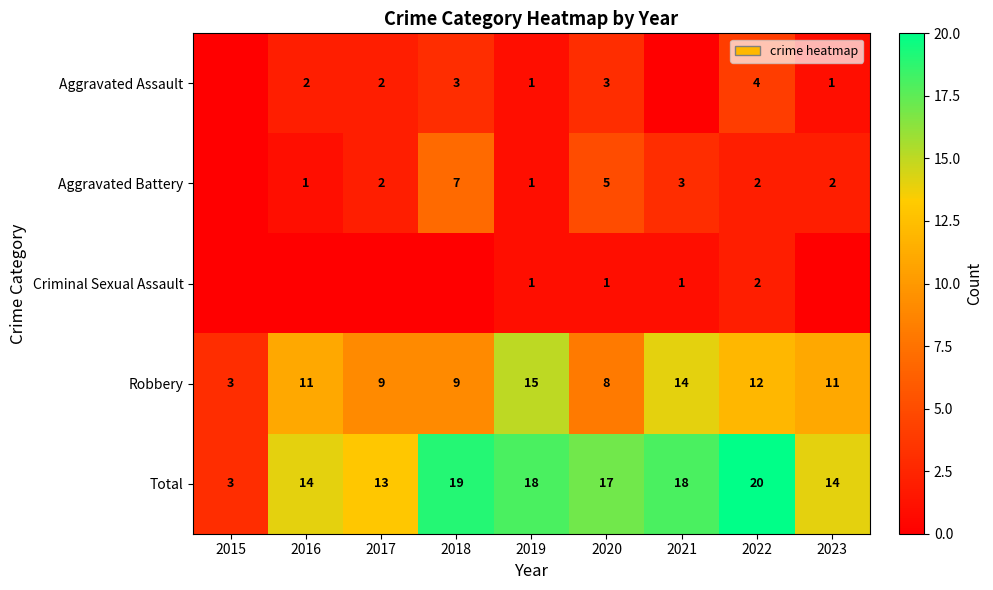

What is the sum of the Robbery values at 2022 and 2021?

26